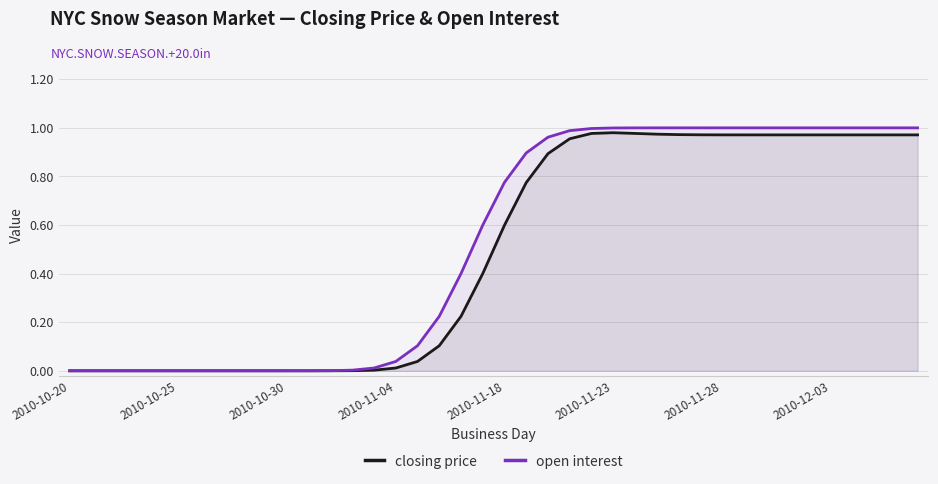

What is the value of the open interest point at the 26th from the left?

1.0